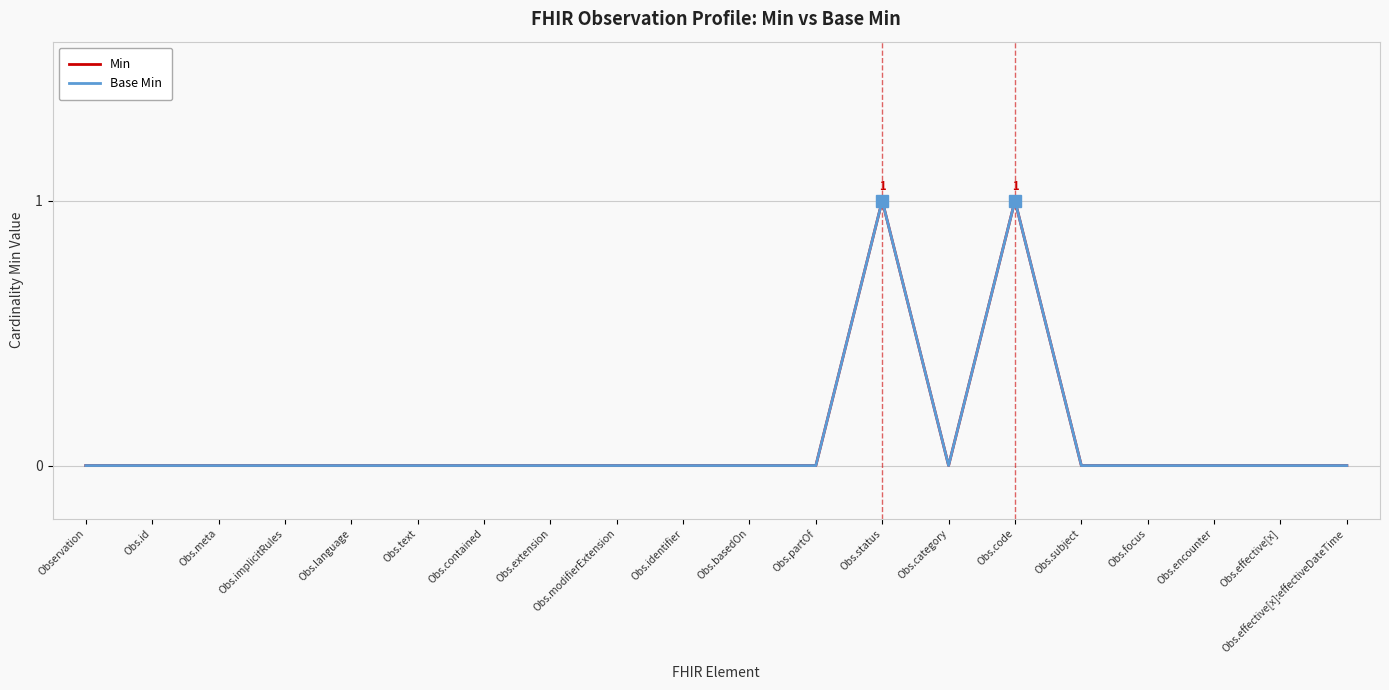

Is it true that Min equals 0 at Observation?

True